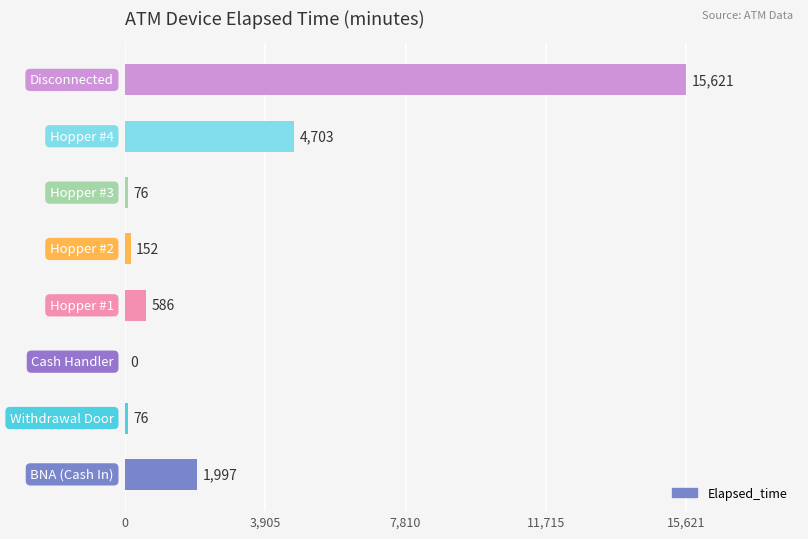

What is the sum of all values?

23211